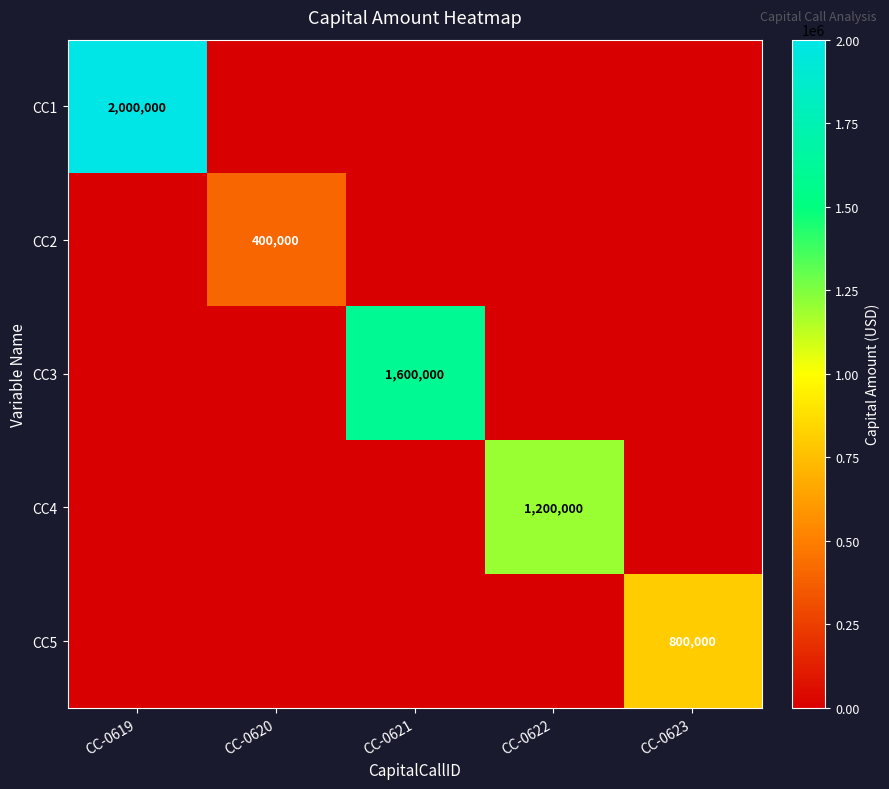

Which category has the lowest value in the CC3 series?

CC-0619